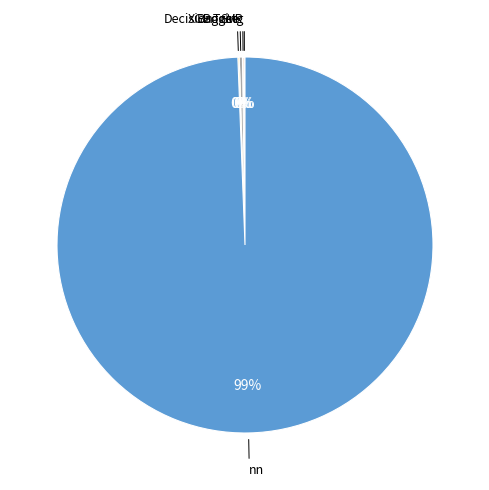

To the nearest percent, what is the average slice percentage?

20%